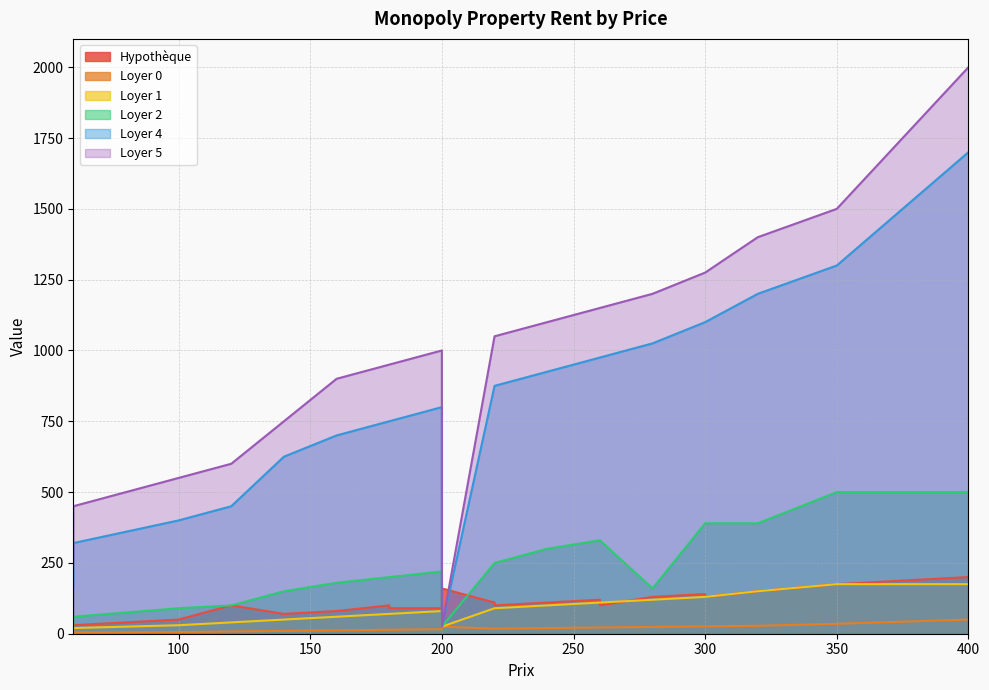

True or false: Loyer 0 and Loyer 4 intersect in this chart.

False